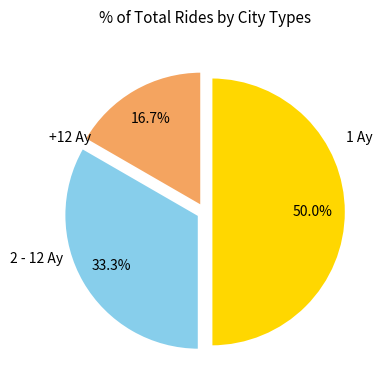

How many slices are in this pie chart?

3